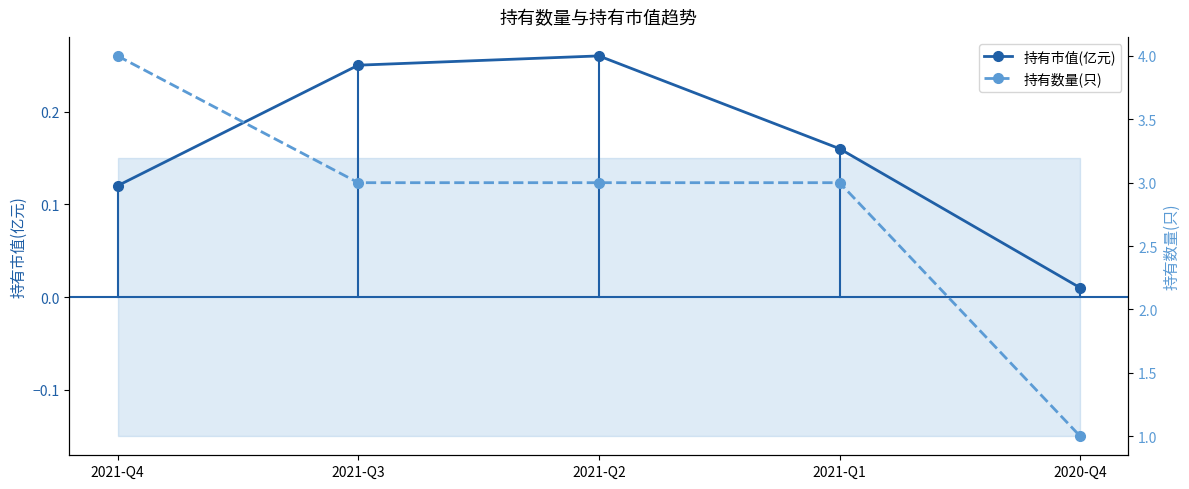

What is the label of the 5th point from the right?

2021-Q4